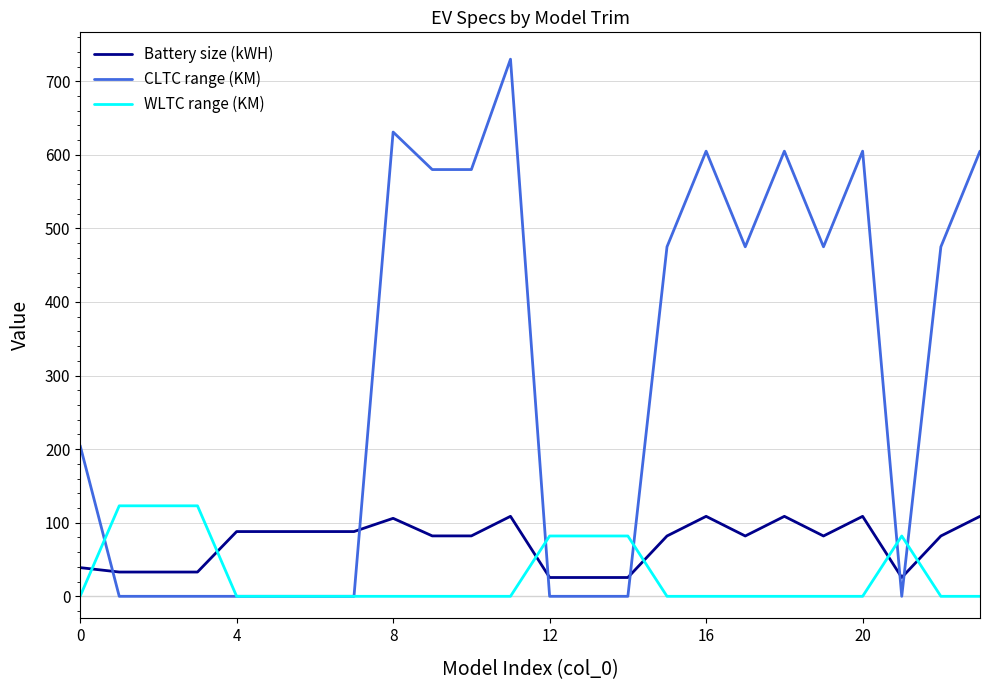

After their last crossing, which series has the higher values: WLTC range (KM) or Battery size (kWH)?

Battery size (kWH)